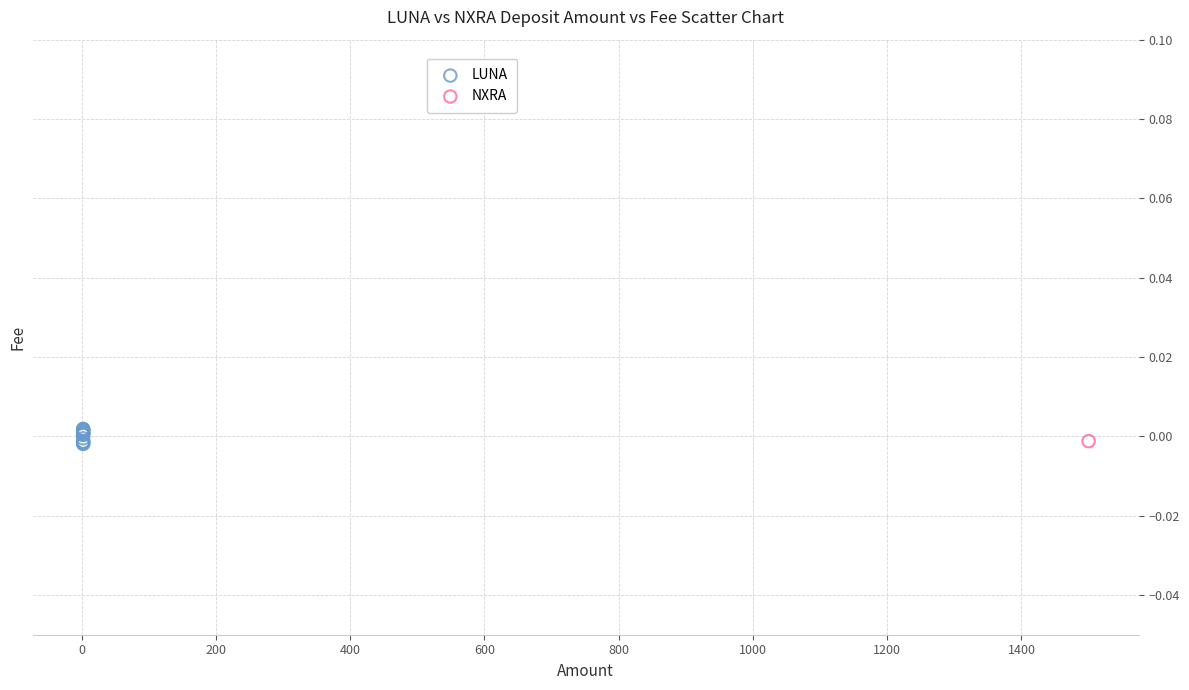

What are all the series names shown in the legend?

LUNA, NXRA